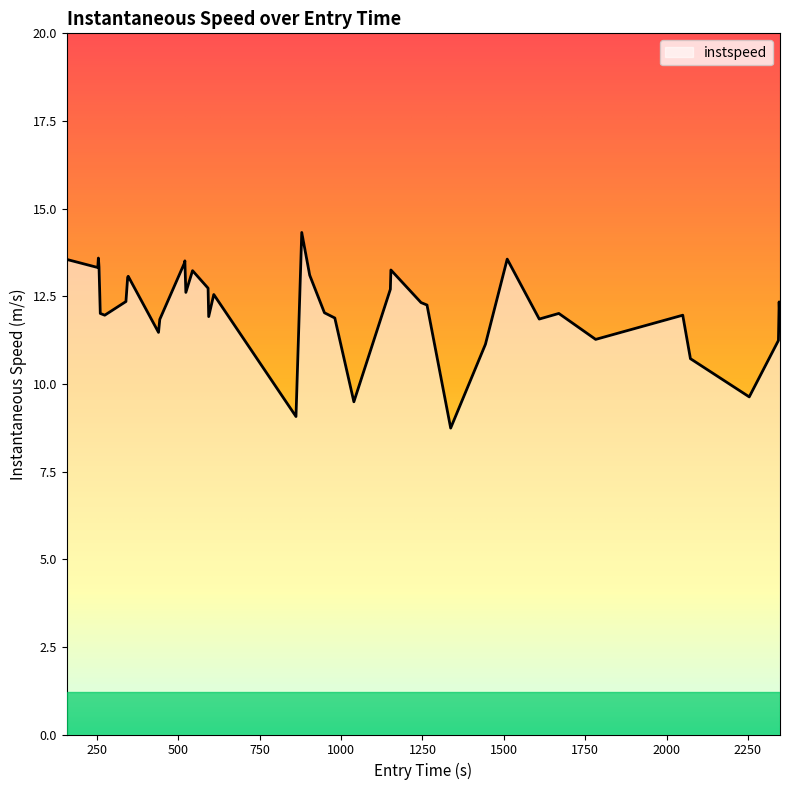

Does the chart display data point markers on the line(s)?

No